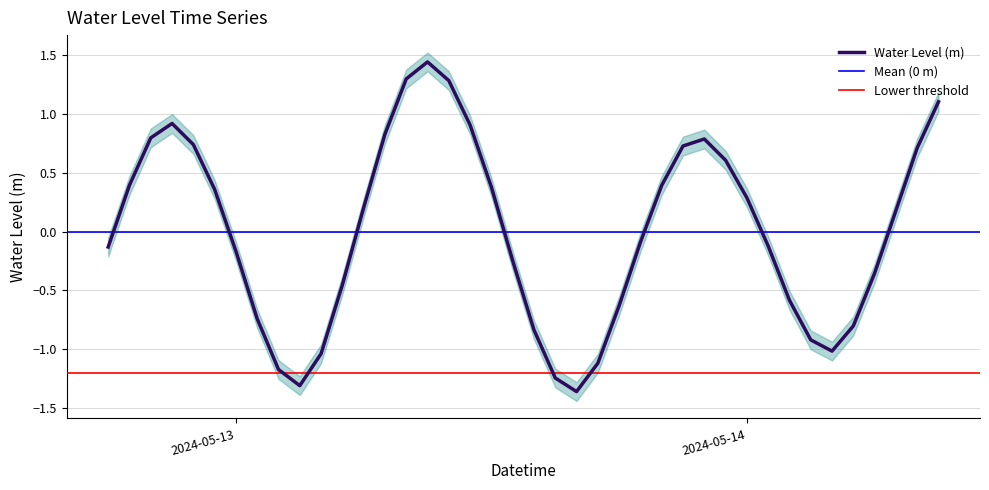

At which label is the value closest to 0?

2024-05-13 19:00:00